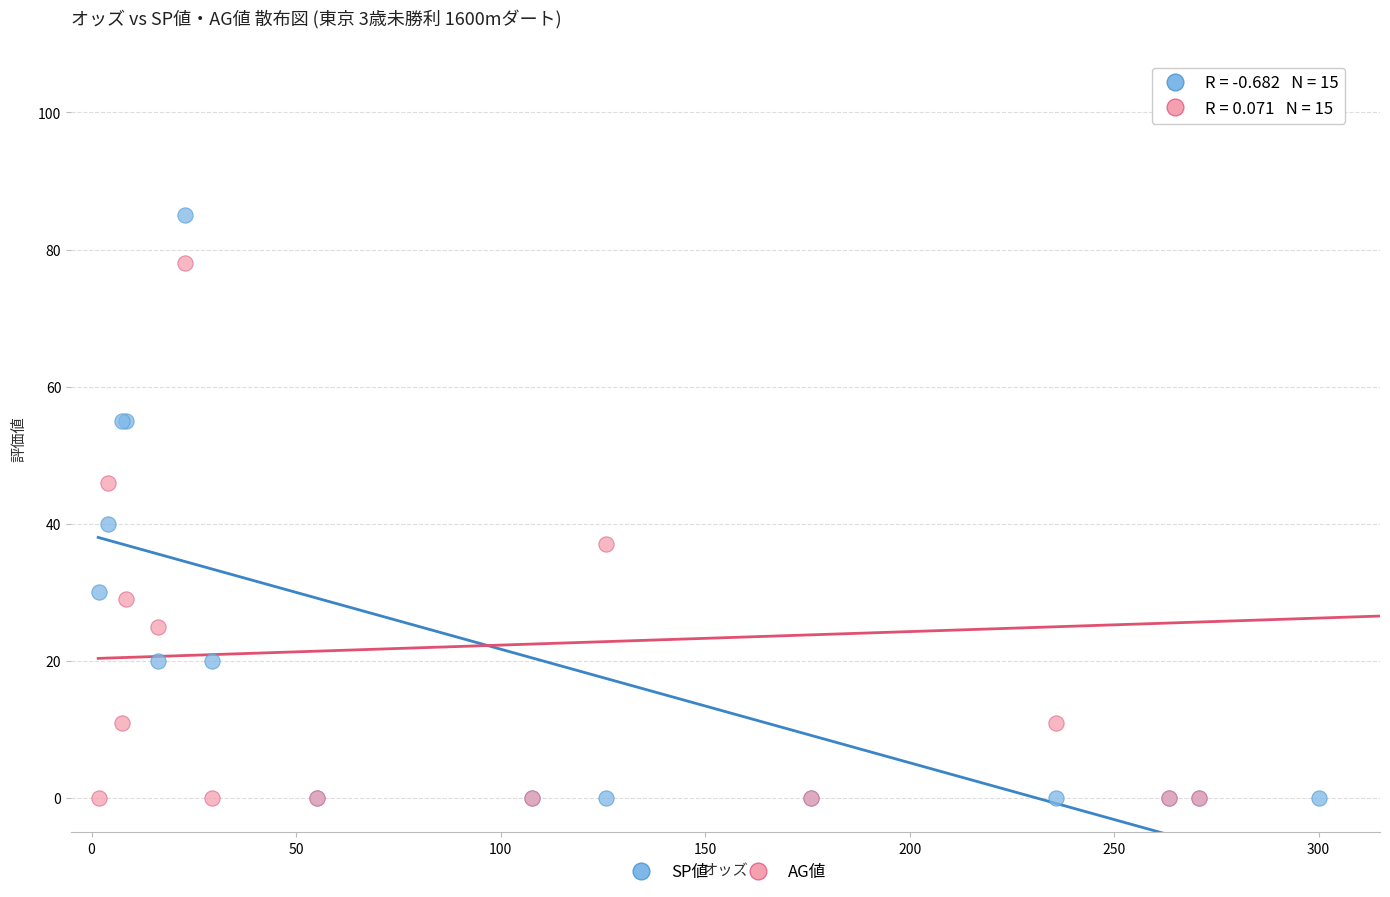

Which series reaches the maximum Y coordinate?

AG値